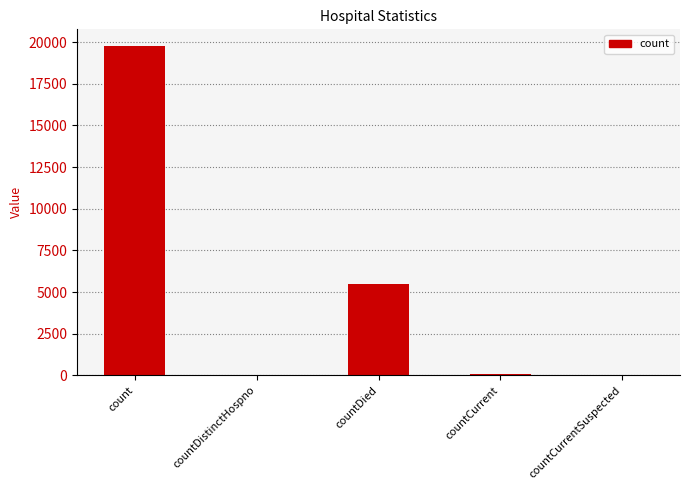

What value does the data have at countDied?

5456